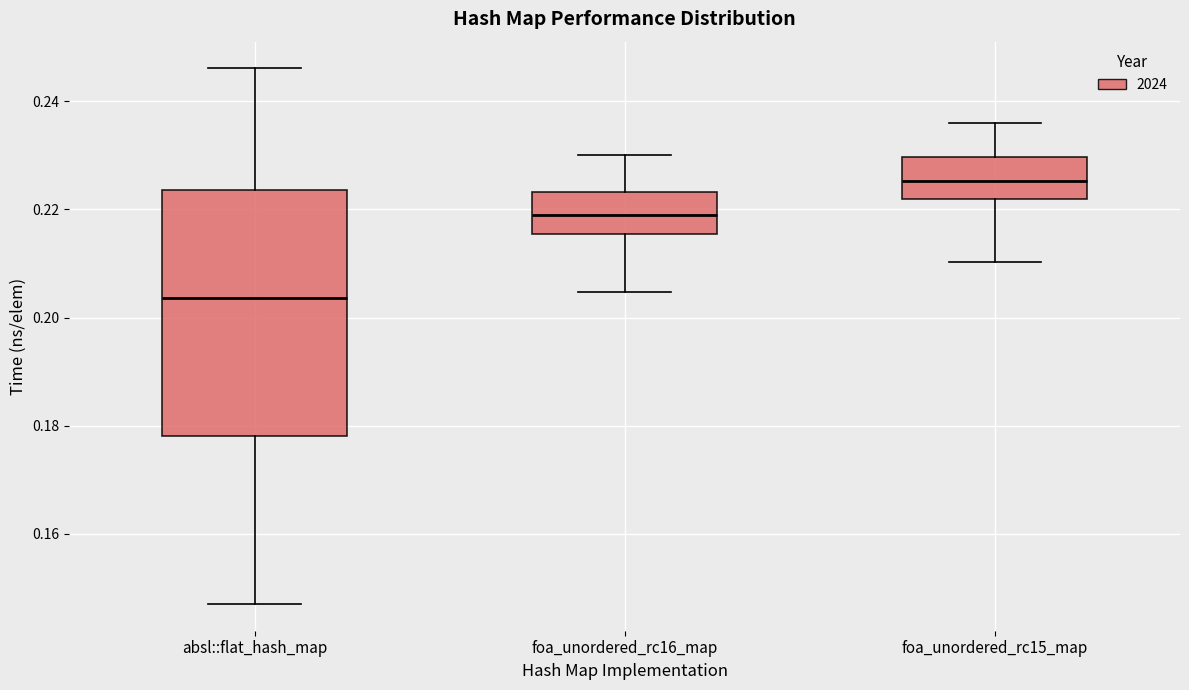

Which box's median line is the lowest?

absl::flat_hash_map